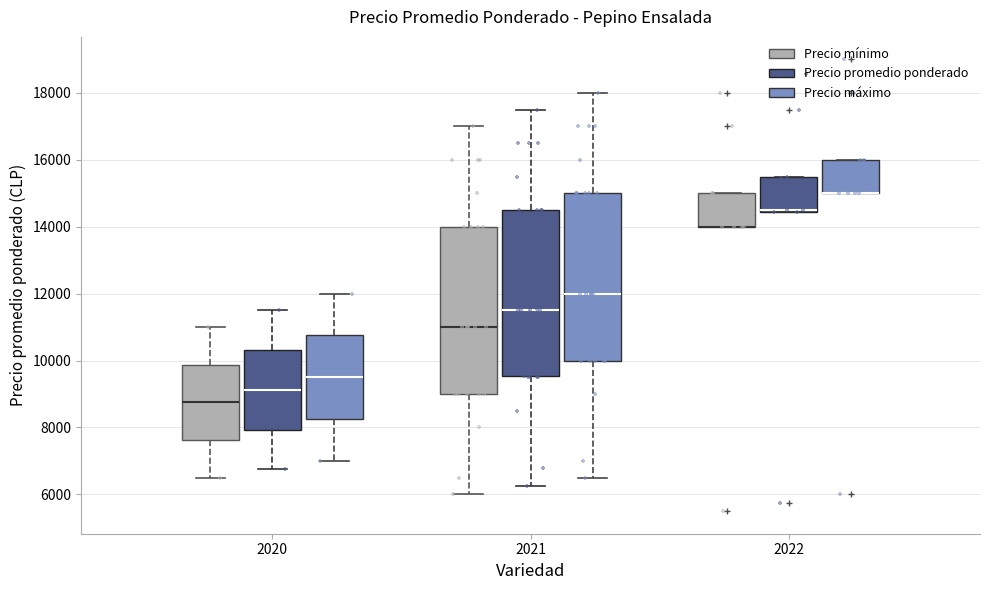

Where does the median line of the box for 2021 (Precio mínimo) sit on the y-axis? The values are not printed on the chart, so give them approximately, as read against the axis.

11000